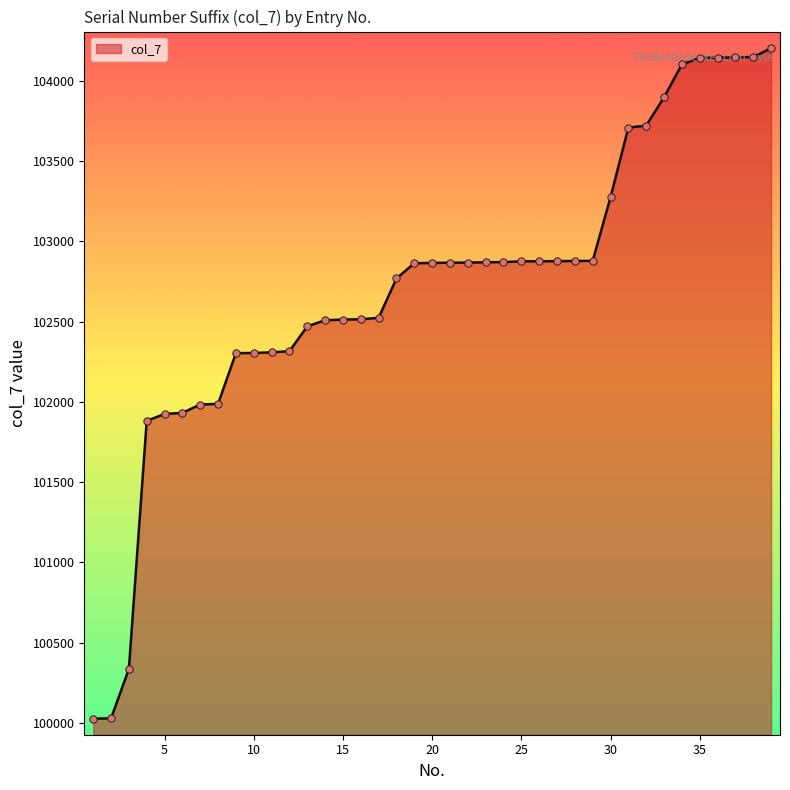

What is the greatest value displayed?

104202